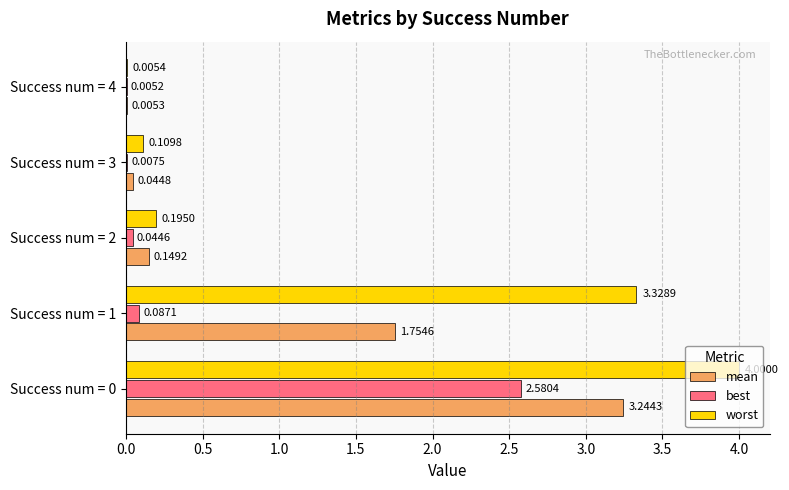

What is the total value across all series at Success num = 1?

5.2